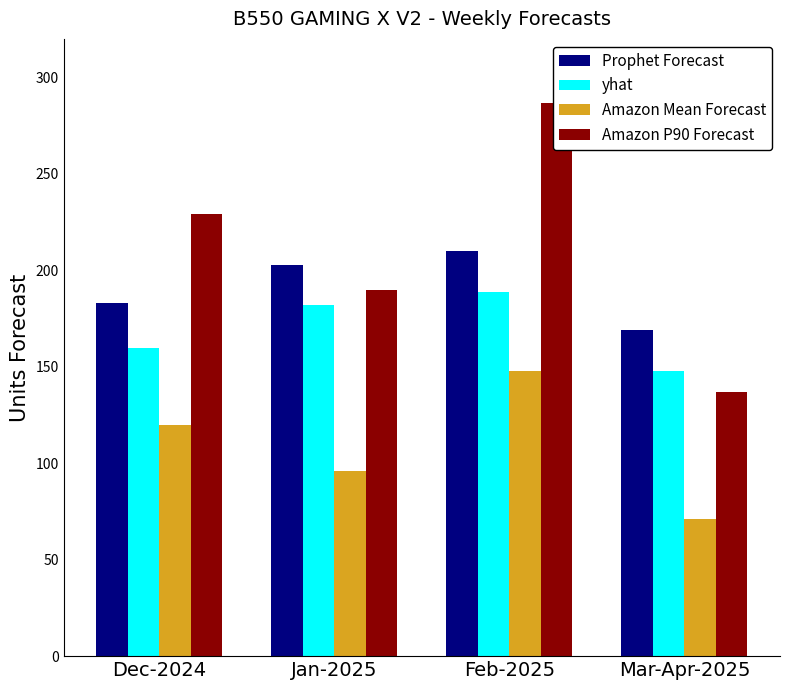

What is the difference between the Amazon Mean Forecast values at Jan-2025 and Feb-2025?

52